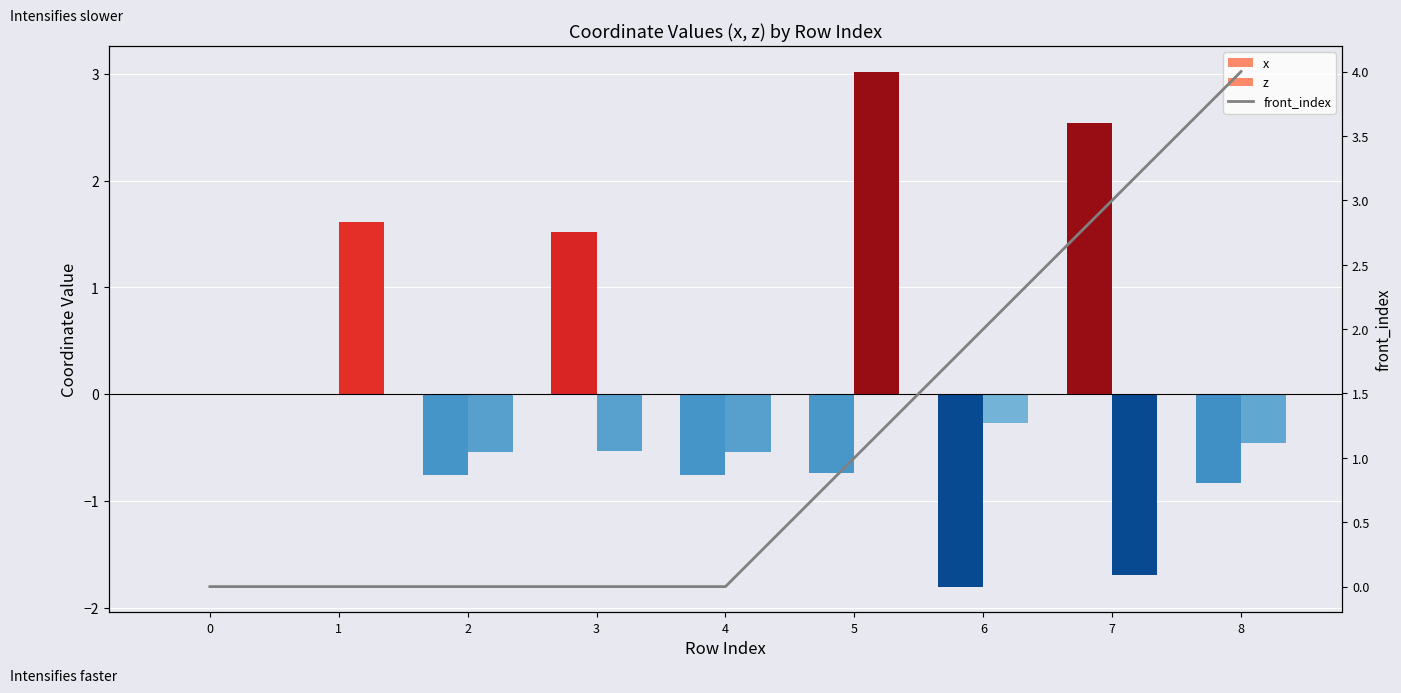

List the labels in order of z value, smallest first.

7, 2, 4, 3, 8, 6, 0, 1, 5